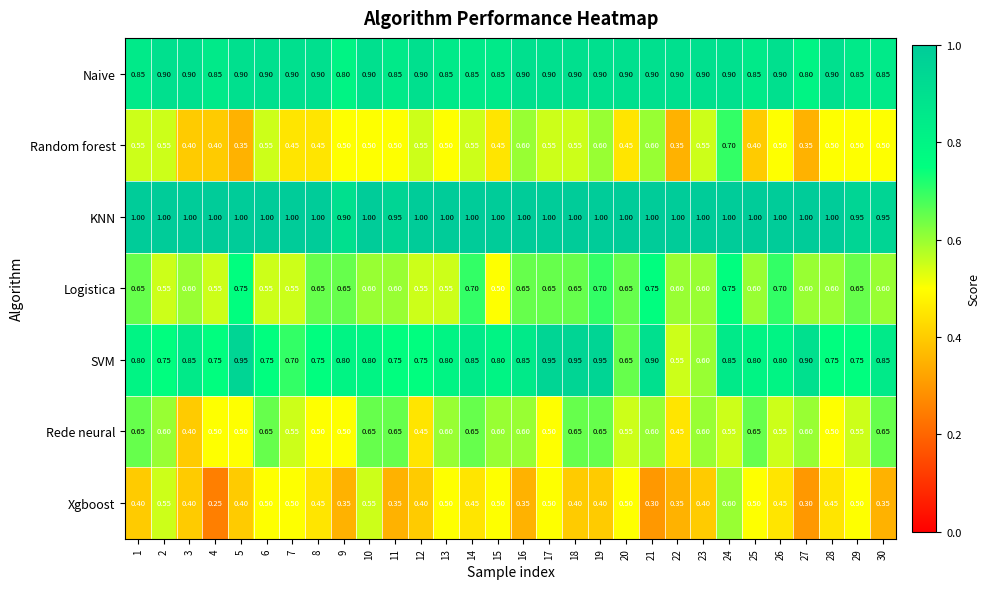

Rank the series by their maximum value, from lowest to highest.

Xgboost, Rede neural, Random forest, Logistica, Naive, SVM, KNN